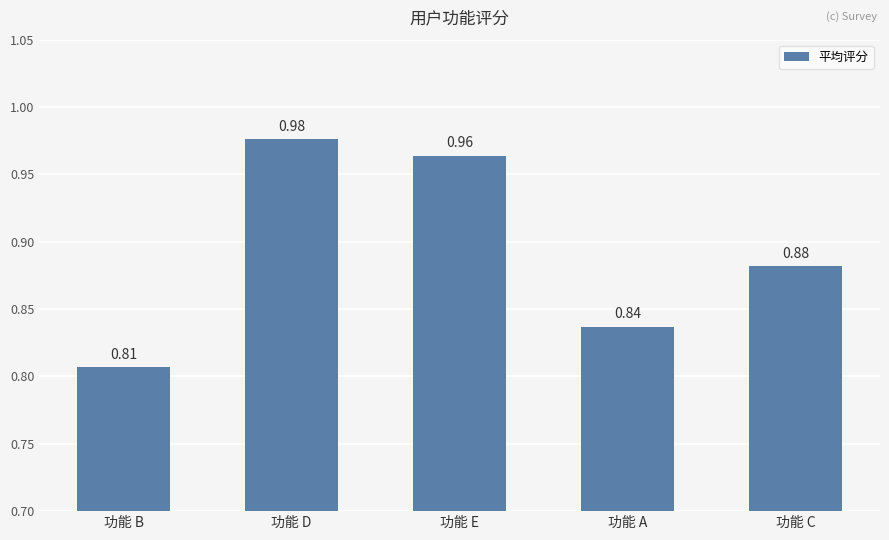

List the labels in order of value, largest first.

功能 D, 功能 E, 功能 C, 功能 A, 功能 B